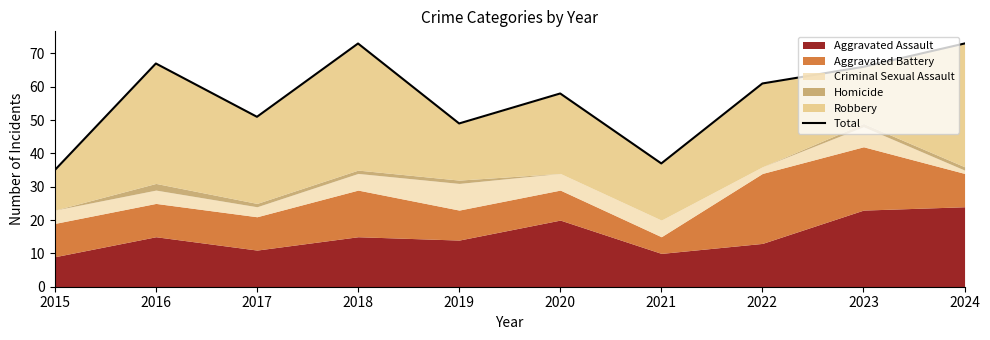

At which label is the value closest to 54?

2017